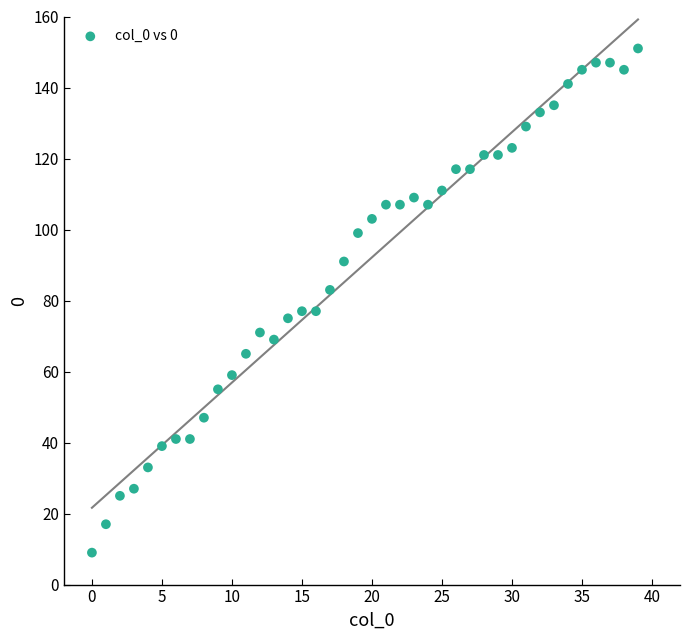

What is the range of Y values (max minus min)?

142